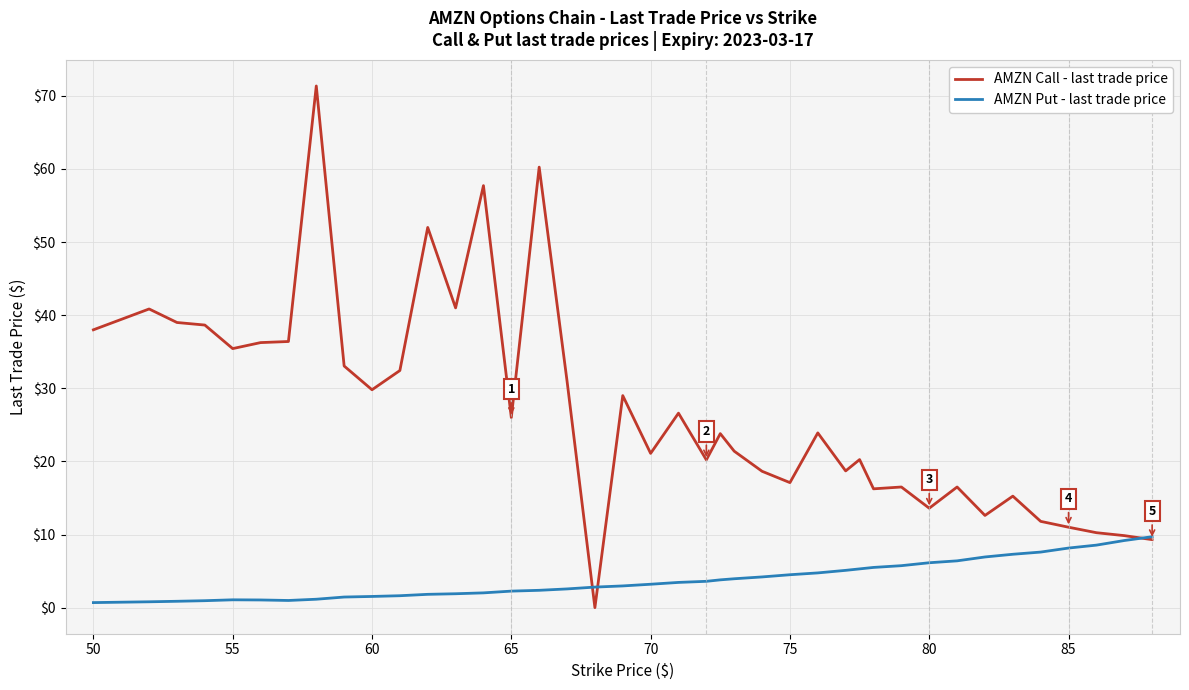

List the series in order of their overall mean, lowest first.

AMZN Put - last trade price, AMZN Call - last trade price